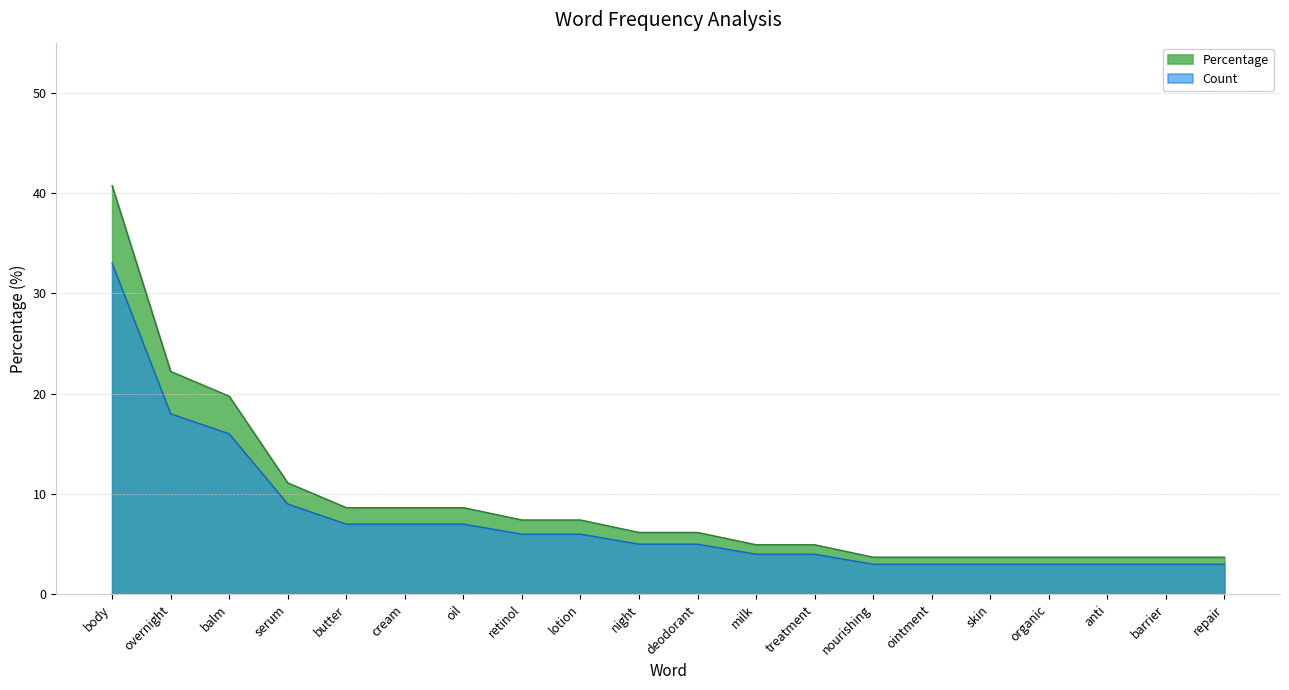

What is the maximum value shown in the chart?

40.7